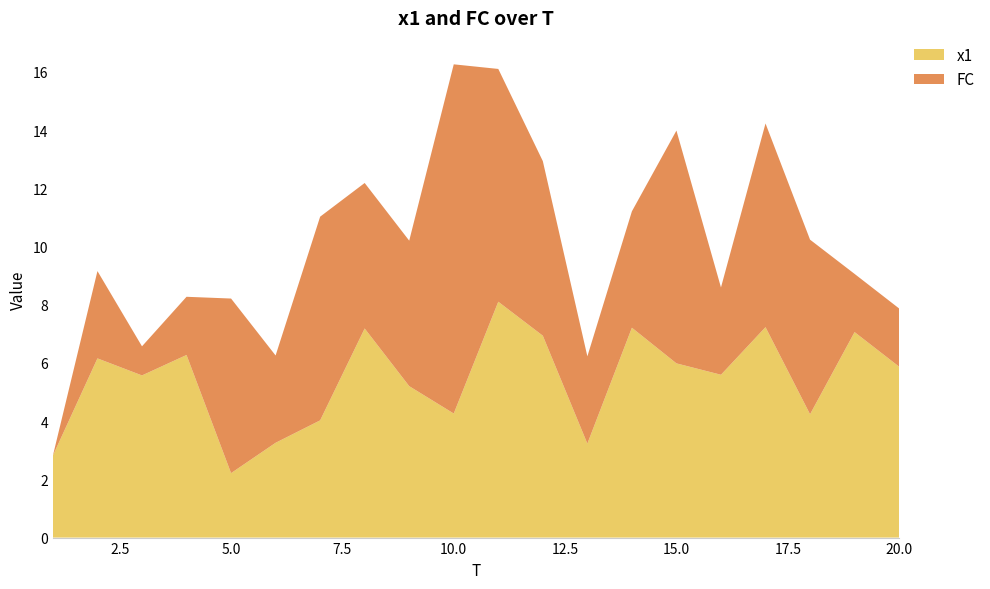

Reading right to left, extract all data points from this chart.

x1: 20=5.9	19=7.1	18=4.2	17=7.2	16=5.6	15=6.0	14=7.2	13=3.2	12=6.9	11=8.1	10=4.3	9=5.2	8=7.2	7=4.0	6=3.3	5=2.2	4=6.3	3=5.6	2=6.2	1=2.8
FC: 20=2.0	19=2.0	18=6.0	17=7.0	16=3.0	15=8.0	14=4.0	13=3.0	12=6.0	11=8.0	10=12.0	9=5.0	8=5.0	7=7.0	6=3.0	5=6.0	4=2.0	3=1.0	2=3.0	1=0.0